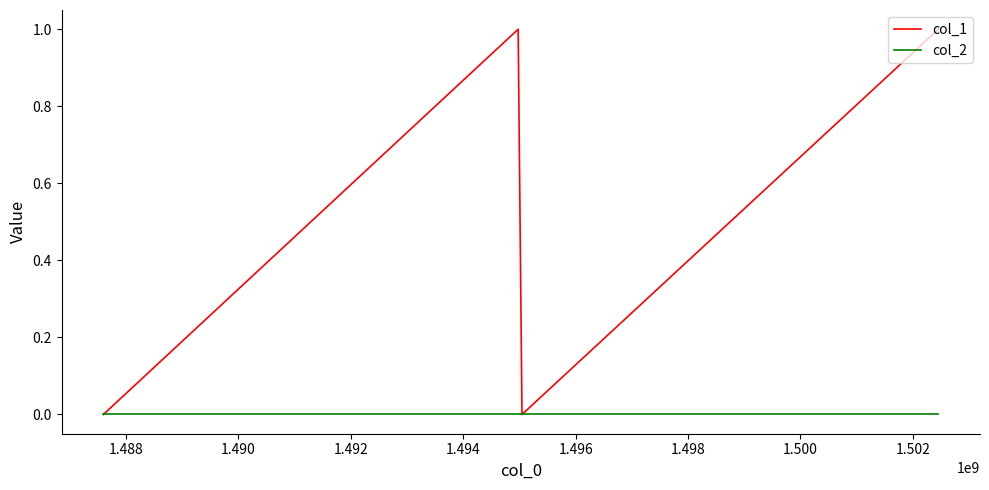

Does the chart have visible grid lines?

No